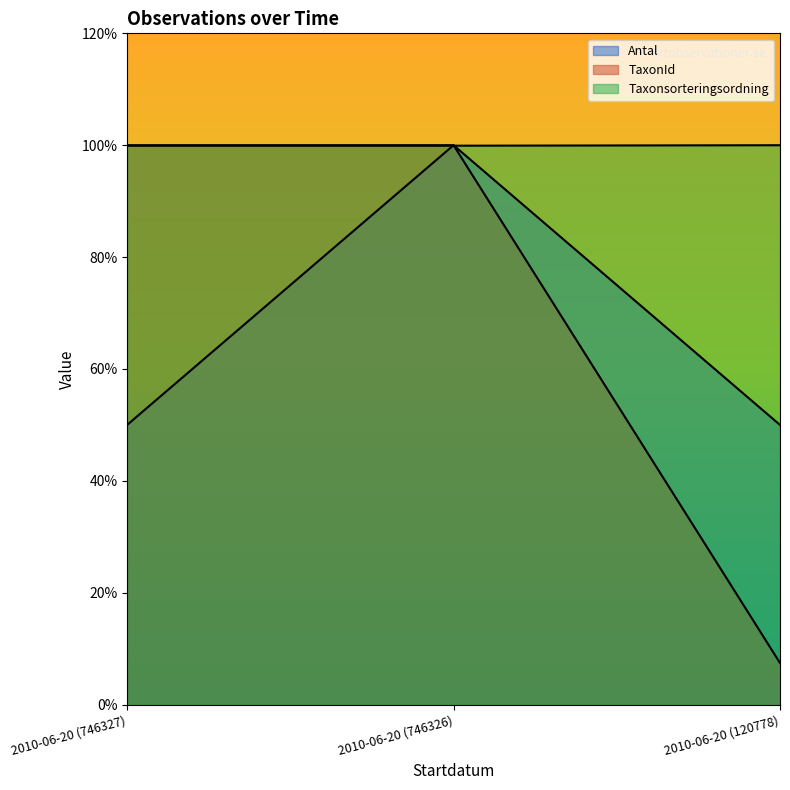

What is the greatest value displayed?

1.0